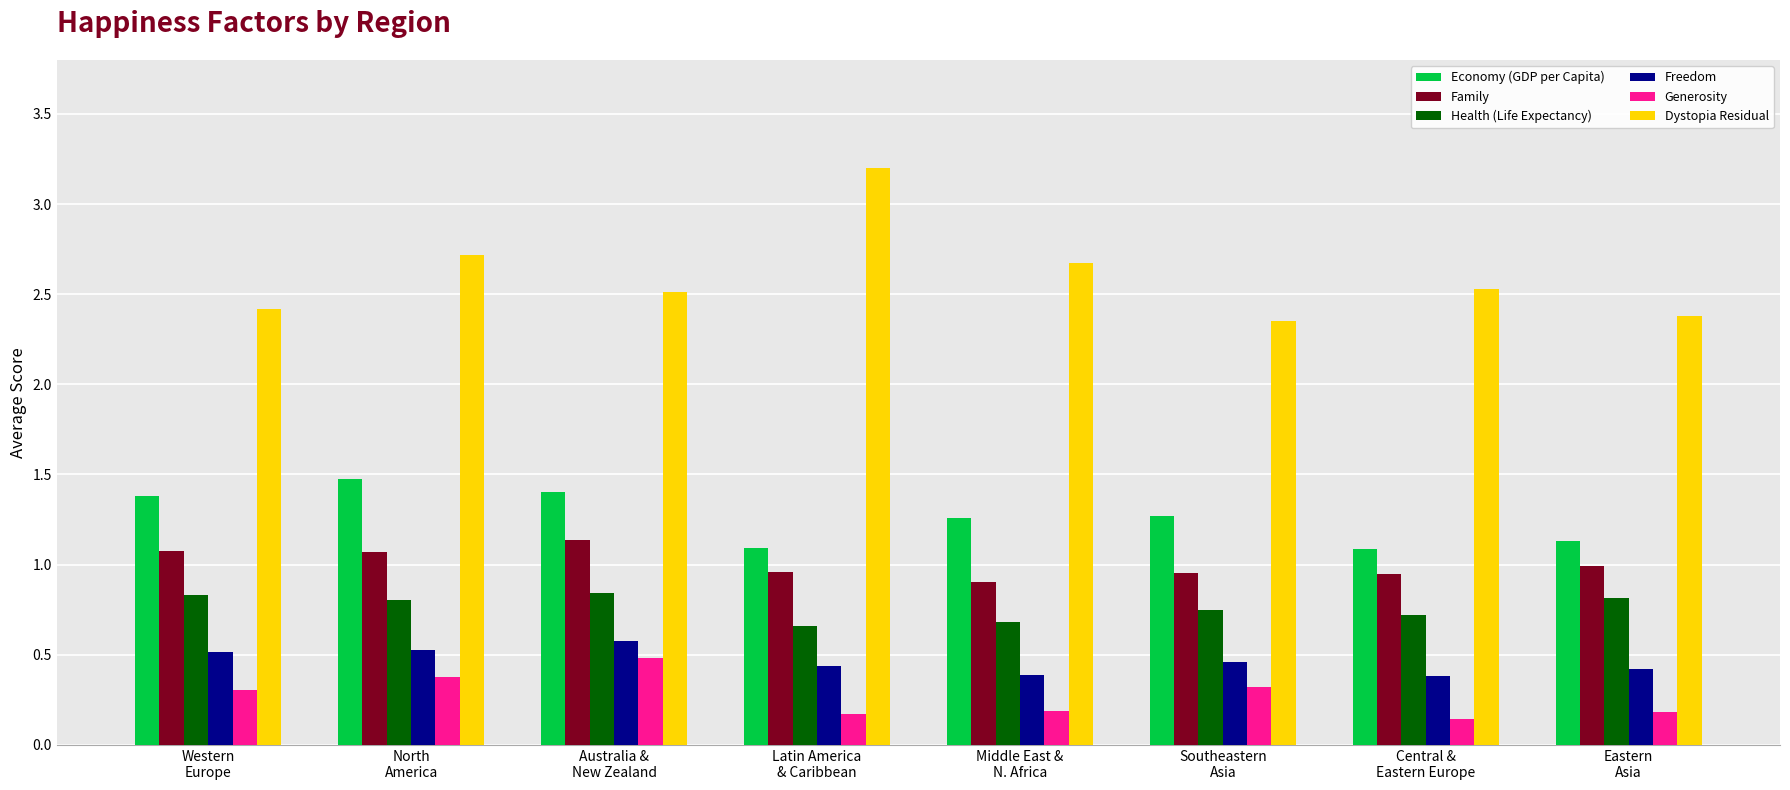

Between North
America and Australia &
New Zealand, which series saw the biggest shift?

Dystopia Residual